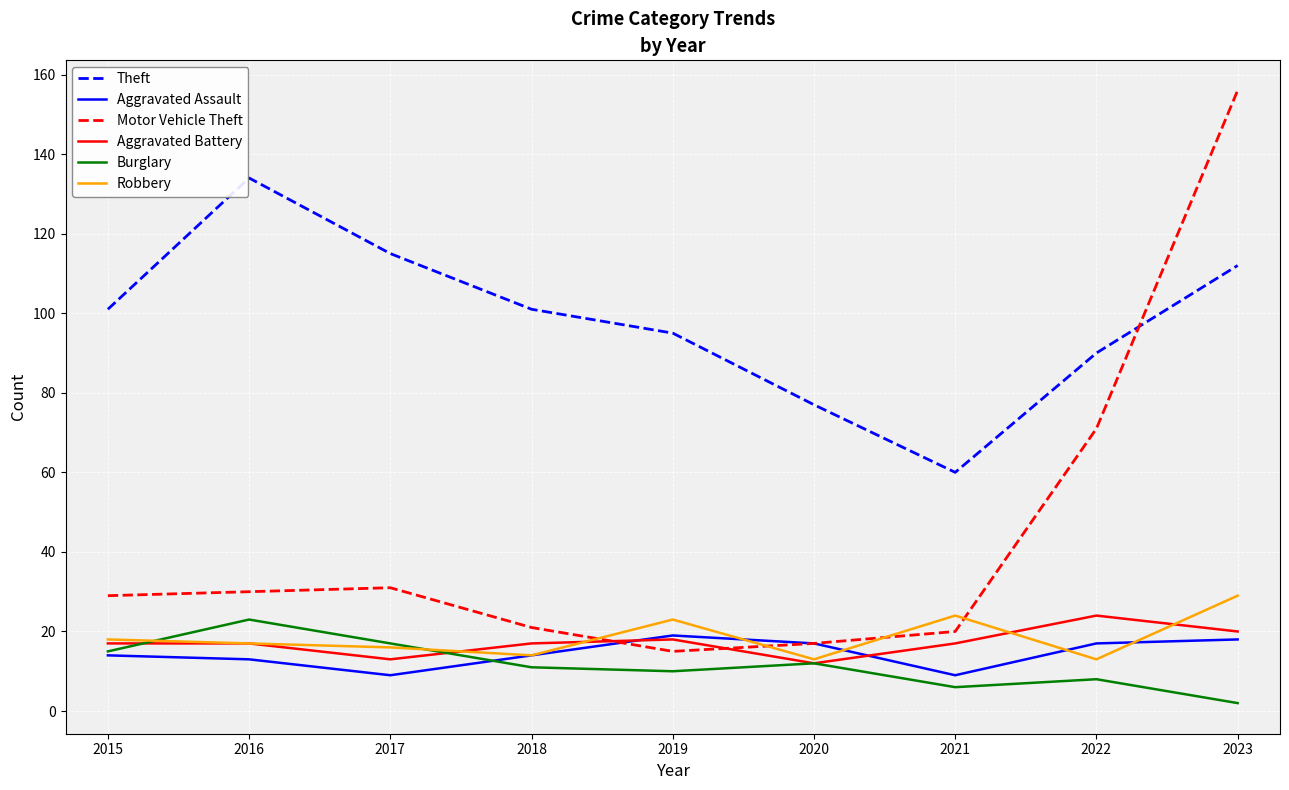

What is the spread (max minus min) of values at 2015?

87